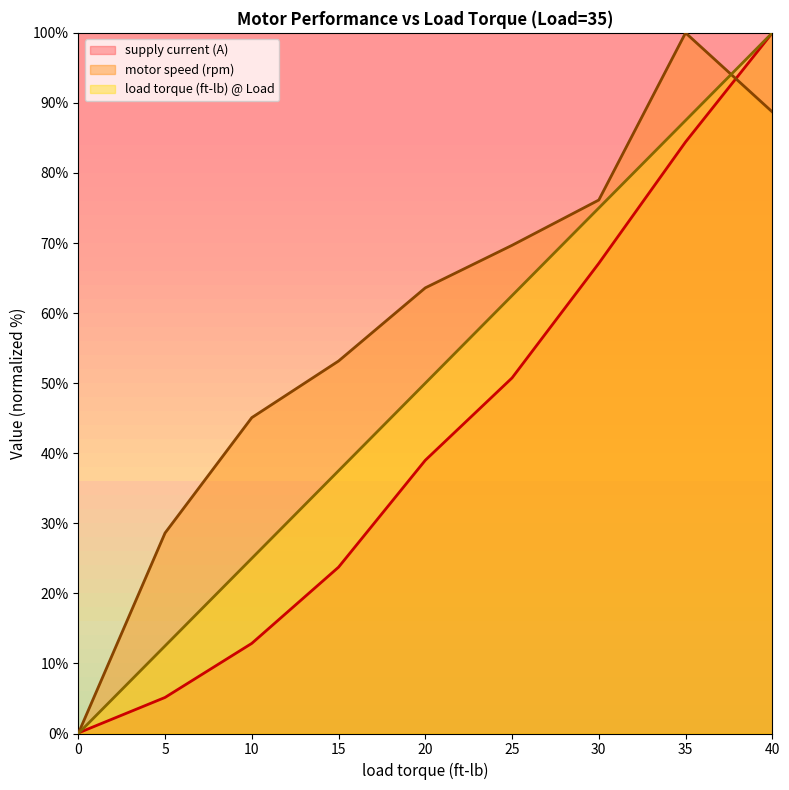

List the labels in order of load torque (ft-lb) @ Load value, largest first.

40, 35, 30, 25, 20, 15, 10, 5, 0